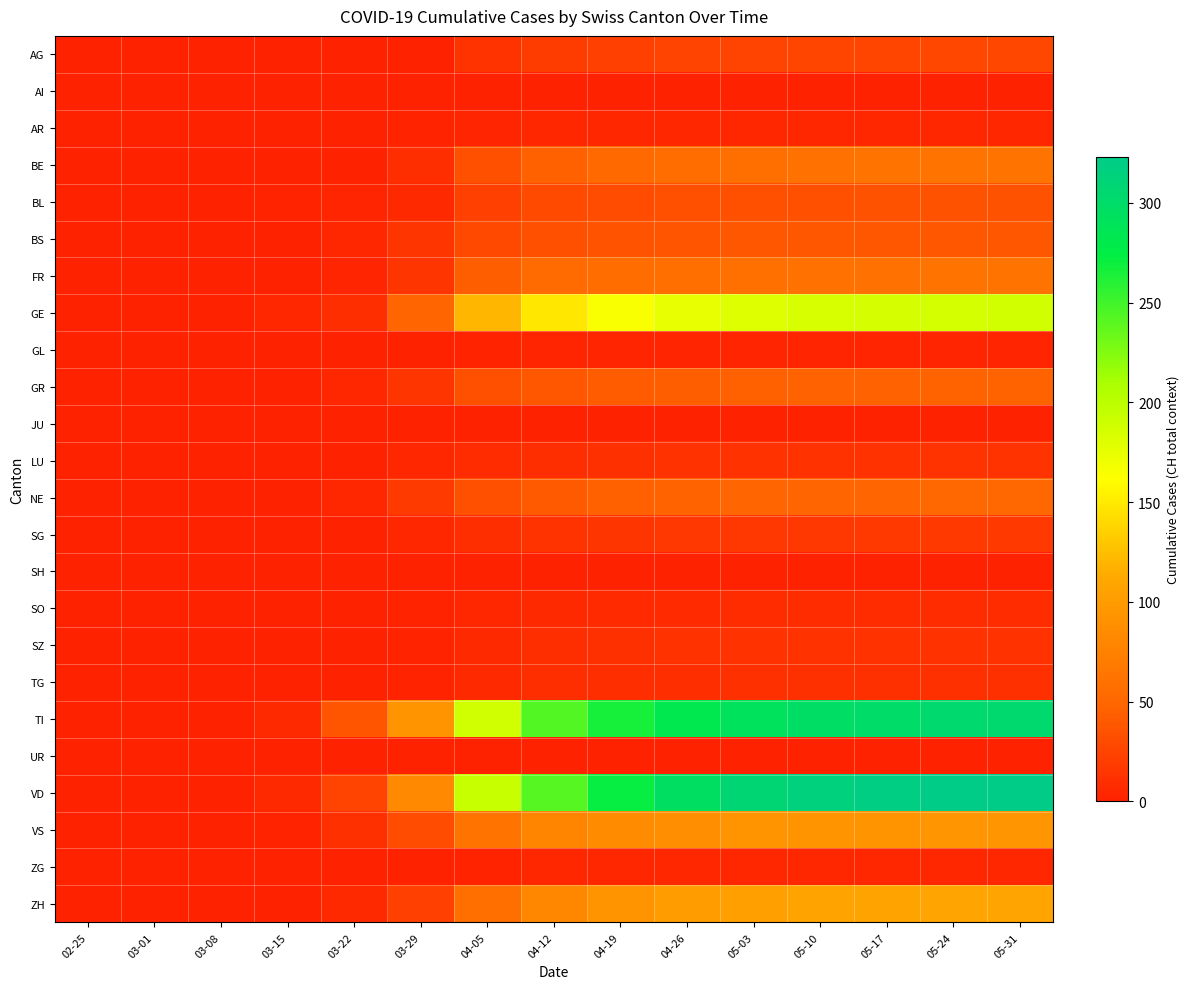

Which series has the widest spread of values?

VD